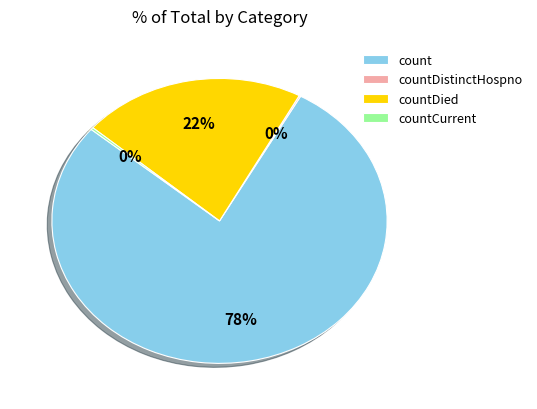

Which category has the biggest portion of the pie?

count